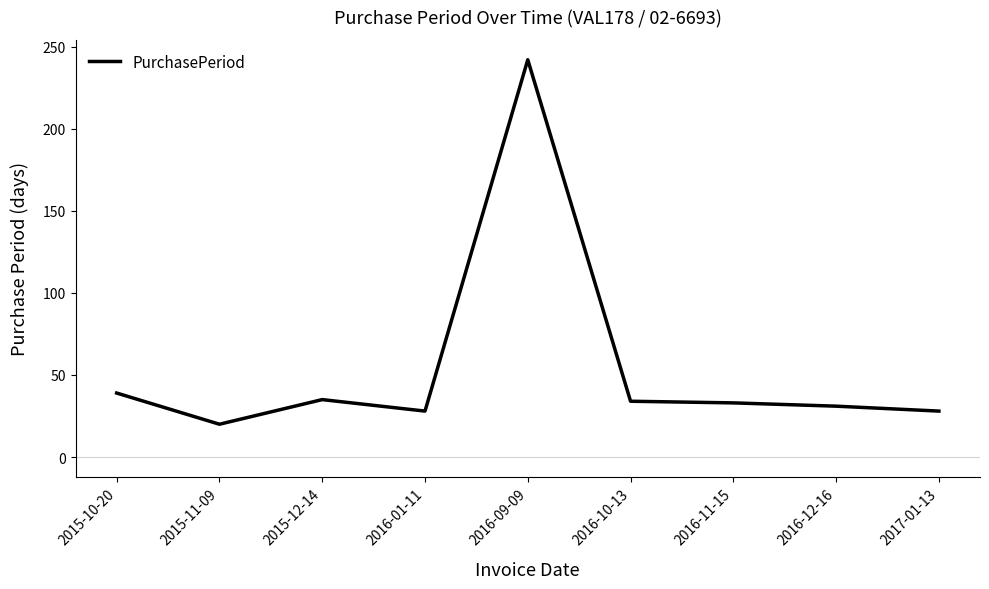

At which category does the chart reach its peak across all series?

2016-09-09